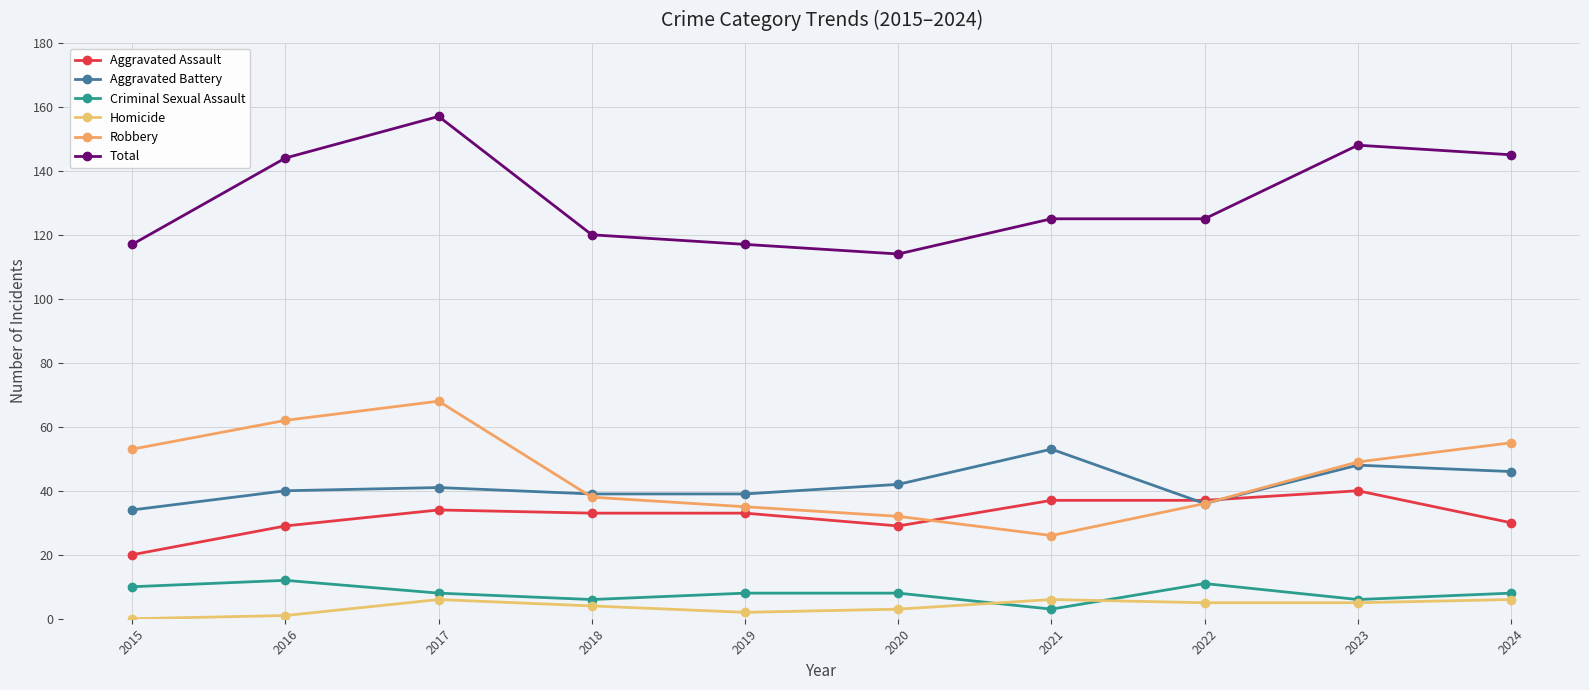

Reading right to left, extract all data points from this chart.

Aggravated Assault: 2024=30	2023=40	2022=37	2021=37	2020=29	2019=33	2018=33	2017=34	2016=29	2015=20
Aggravated Battery: 2024=46	2023=48	2022=36	2021=53	2020=42	2019=39	2018=39	2017=41	2016=40	2015=34
Criminal Sexual Assault: 2024=8	2023=6	2022=11	2021=3	2020=8	2019=8	2018=6	2017=8	2016=12	2015=10
Homicide: 2024=6	2023=5	2022=5	2021=6	2020=3	2019=2	2018=4	2017=6	2016=1	2015=0
Robbery: 2024=55	2023=49	2022=36	2021=26	2020=32	2019=35	2018=38	2017=68	2016=62	2015=53
Total: 2024=145	2023=148	2022=125	2021=125	2020=114	2019=117	2018=120	2017=157	2016=144	2015=117